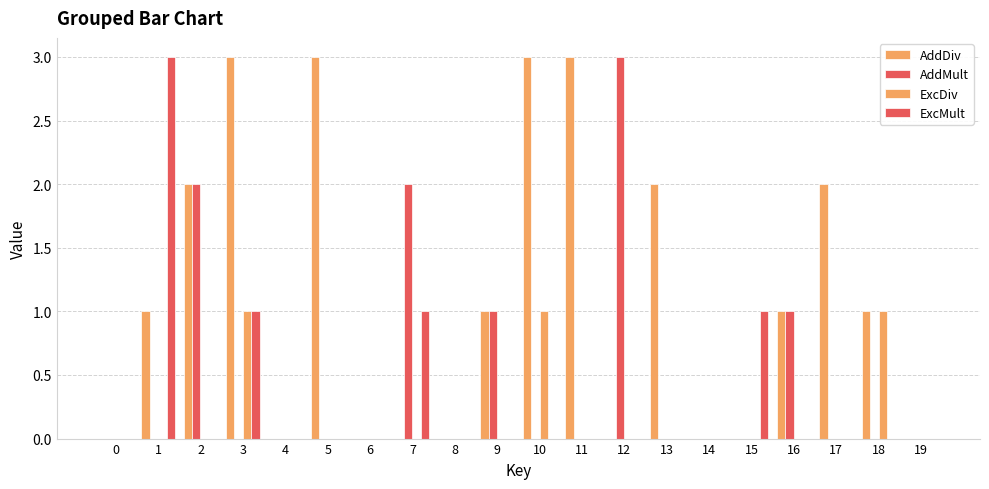

Rank the series by their maximum value, from highest to lowest.

AddDiv, AddMult, ExcMult, ExcDiv